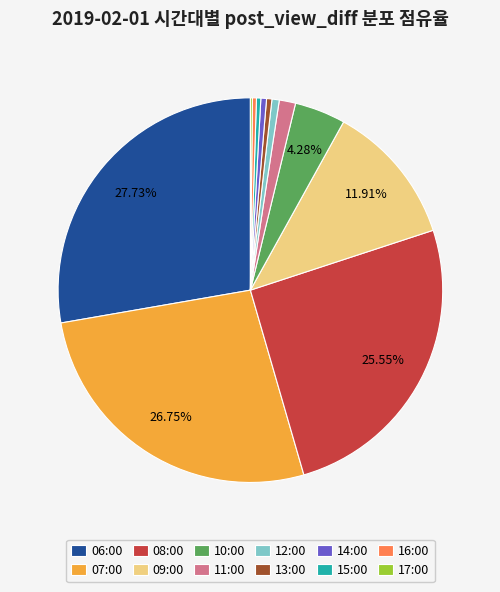

Do 10:00 and 16:00 together represent more than half of the pie?

No